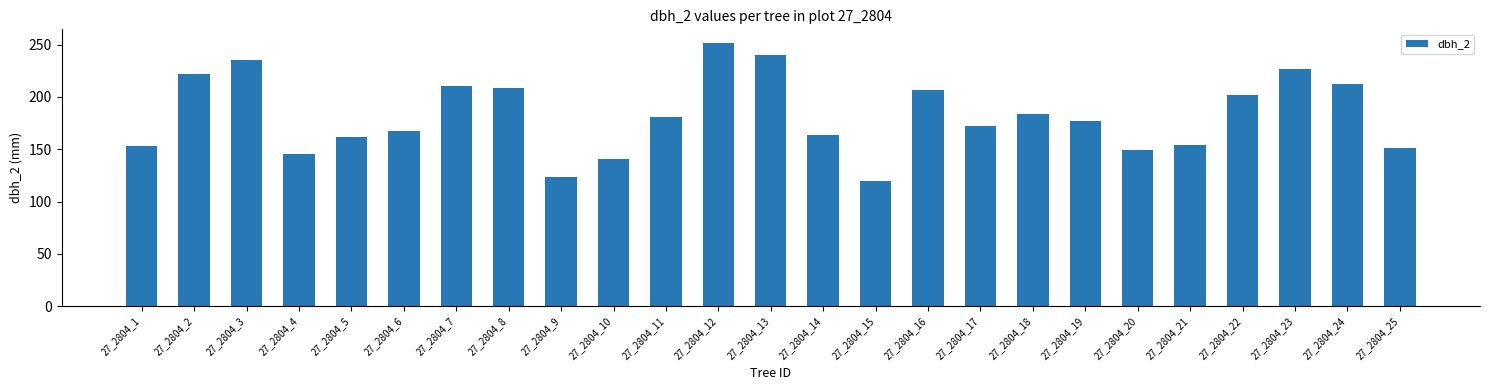

Between 27_2804_13 and 27_2804_17, which is larger?

27_2804_13